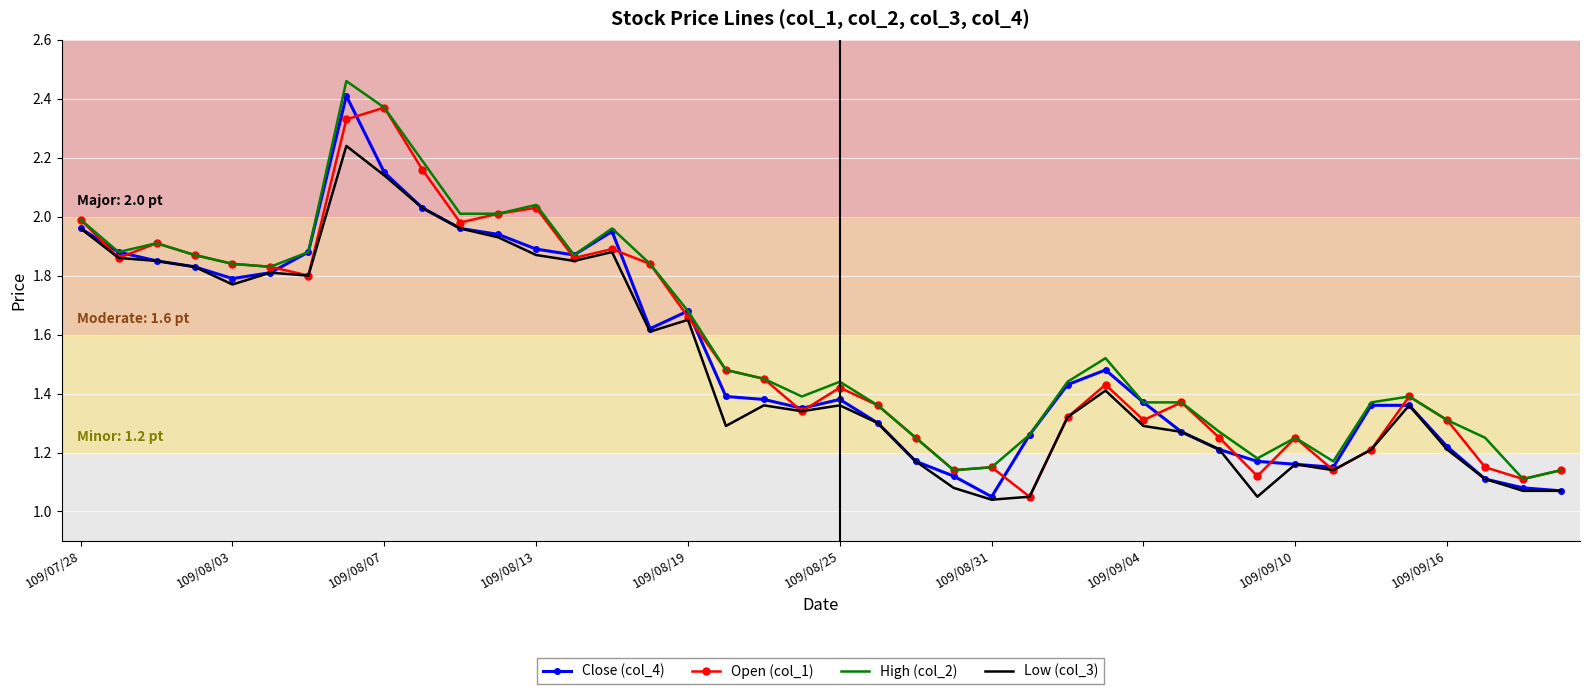

What are all the series names shown in the legend?

Close (col_4), Open (col_1), High (col_2), Low (col_3)